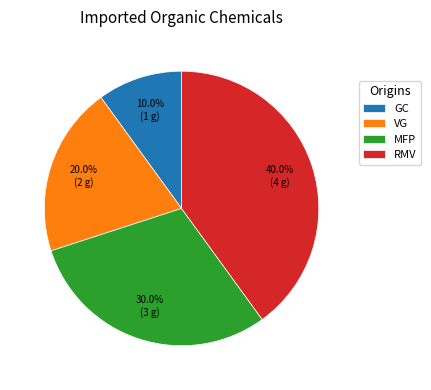

What is the ratio of the value at VG to the value at RMV?

0.5